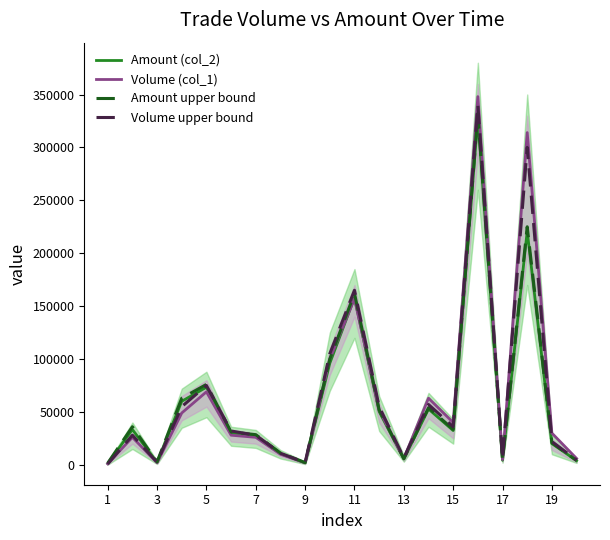

What is the value of the Amount upper bound point at the 7th from the left?

28500